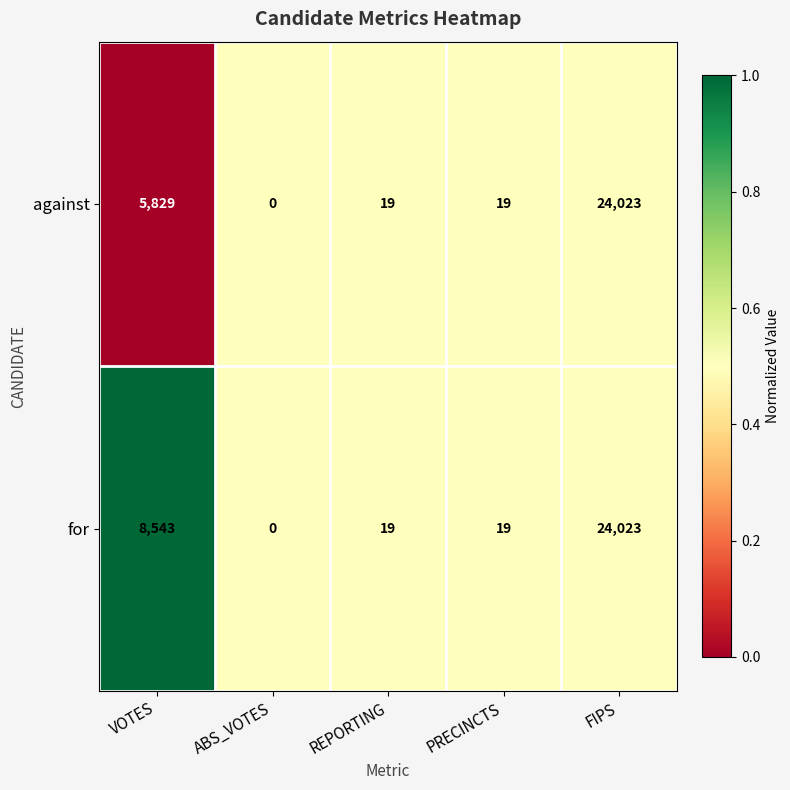

List the series in order of their overall mean, lowest first.

against, for